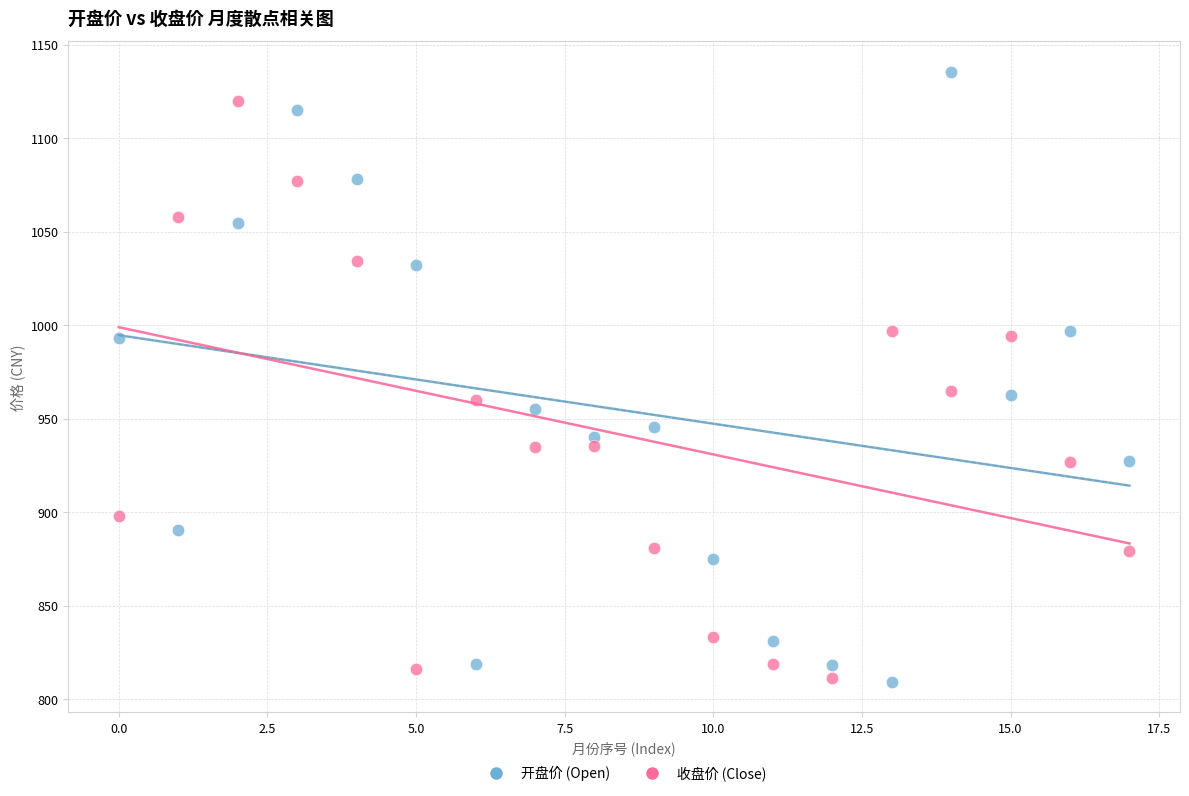

Which series has the widest spread of Y values?

开盘价 (Open)